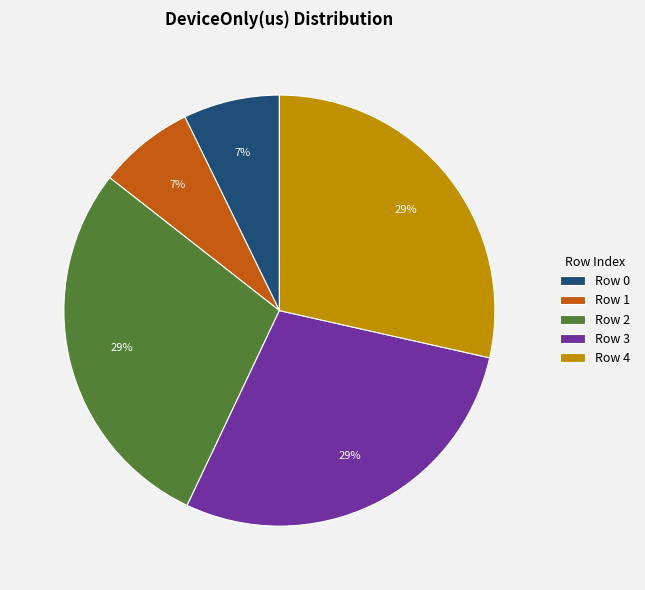

The Row 4 slice represents 38% of the pie. True or false?

False